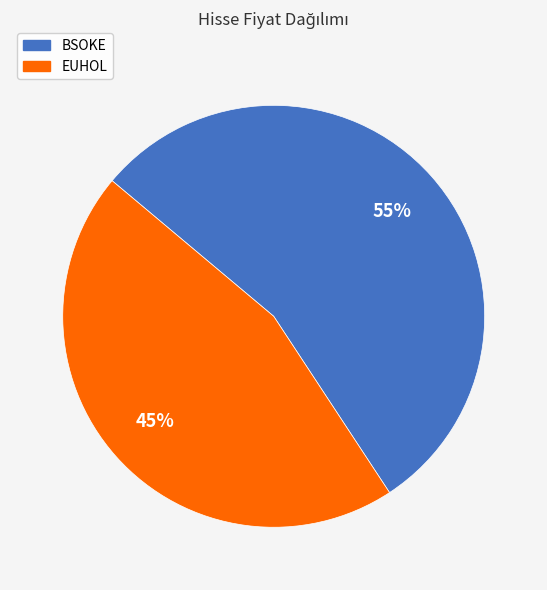

To the nearest percent, what is the average slice percentage?

50%